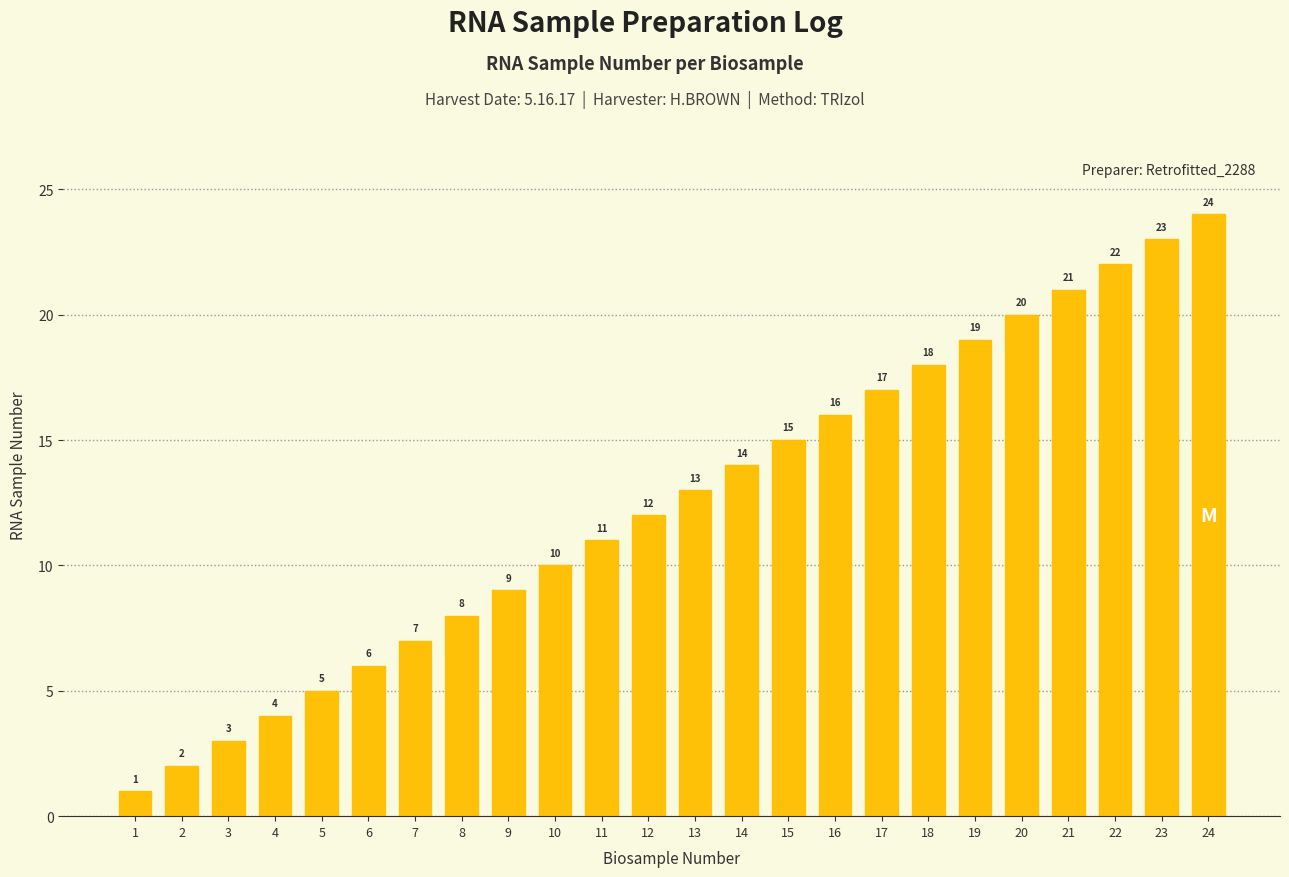

What is the value of the 13th bar from the left?

13